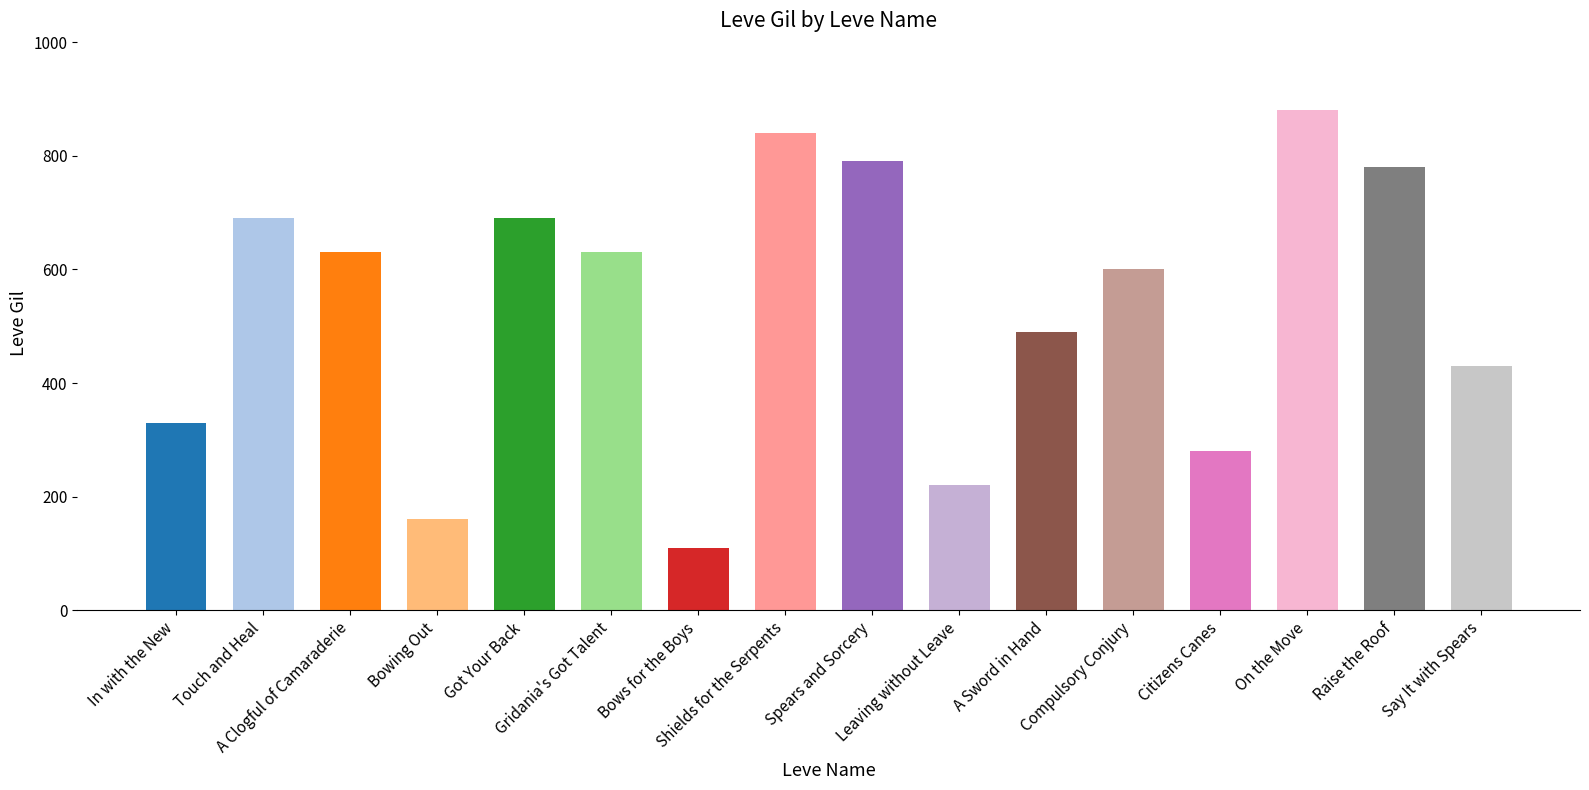

What is the change in value from In with the New to Touch and Heal?

+360